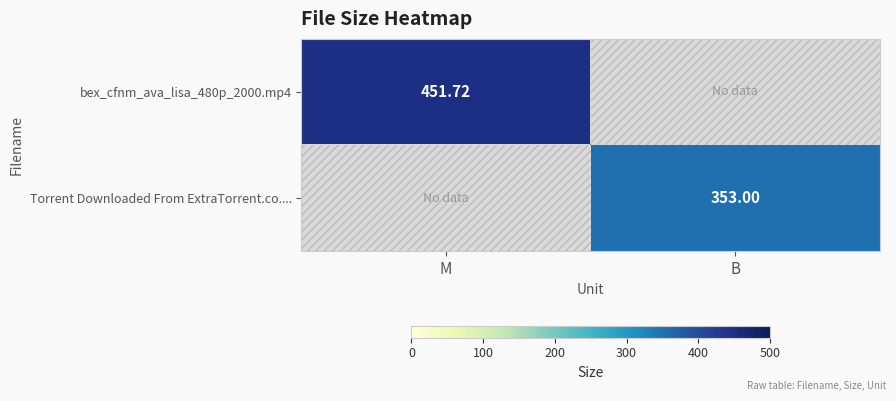

Is the value of Torrent Downloaded From ExtraTorrent.co.... at B greater than the value of bex_cfnm_ava_lisa_480p_2000.mp4 at M?

No